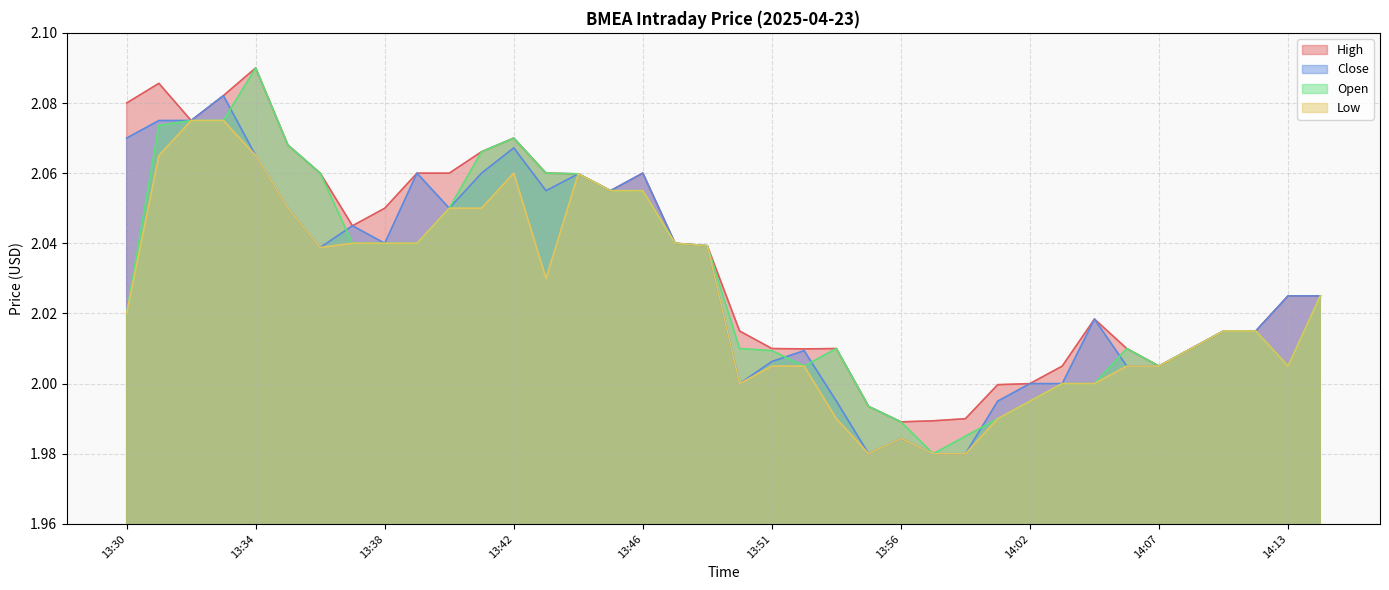

Reading left to right, extract all data points from this chart.

High: 13:30=2.1	13:31=2.1	13:32=2.1	13:33=2.1	13:34=2.1	13:35=2.1	13:36=2.1	13:37=2.0	13:38=2.0	13:39=2.1	13:40=2.1	13:41=2.1	13:42=2.1	13:43=2.1	13:44=2.1	13:45=2.1	13:46=2.1	13:48=2.0	13:49=2.0	13:50=2.0	13:51=2.0	13:53=2.0	13:54=2.0	13:55=2.0	13:56=2.0	13:57=2.0	13:59=2.0	14:00=2.0	14:02=2.0	14:03=2.0	14:04=2.0	14:05=2.0	14:07=2.0	14:08=2.0	14:11=2.0	14:12=2.0	14:13=2.0	14:14=2.0
Close: 13:30=2.1	13:31=2.1	13:32=2.1	13:33=2.1	13:34=2.1	13:35=2.0	13:36=2.0	13:37=2.0	13:38=2.0	13:39=2.1	13:40=2.0	13:41=2.1	13:42=2.1	13:43=2.1	13:44=2.1	13:45=2.1	13:46=2.1	13:48=2.0	13:49=2.0	13:50=2.0	13:51=2.0	13:53=2.0	13:54=2.0	13:55=2.0	13:56=2.0	13:57=2.0	13:59=2.0	14:00=2.0	14:02=2.0	14:03=2.0	14:04=2.0	14:05=2.0	14:07=2.0	14:08=2.0	14:11=2.0	14:12=2.0	14:13=2.0	14:14=2.0
Open: 13:30=2.0	13:31=2.1	13:32=2.1	13:33=2.1	13:34=2.1	13:35=2.1	13:36=2.1	13:37=2.0	13:38=2.0	13:39=2.0	13:40=2.0	13:41=2.1	13:42=2.1	13:43=2.1	13:44=2.1	13:45=2.1	13:46=2.1	13:48=2.0	13:49=2.0	13:50=2.0	13:51=2.0	13:53=2.0	13:54=2.0	13:55=2.0	13:56=2.0	13:57=2.0	13:59=2.0	14:00=2.0	14:02=2.0	14:03=2.0	14:04=2.0	14:05=2.0	14:07=2.0	14:08=2.0	14:11=2.0	14:12=2.0	14:13=2.0	14:14=2.0
Low: 13:30=2.0	13:31=2.1	13:32=2.1	13:33=2.1	13:34=2.1	13:35=2.0	13:36=2.0	13:37=2.0	13:38=2.0	13:39=2.0	13:40=2.0	13:41=2.0	13:42=2.1	13:43=2.0	13:44=2.1	13:45=2.1	13:46=2.1	13:48=2.0	13:49=2.0	13:50=2.0	13:51=2.0	13:53=2.0	13:54=2.0	13:55=2.0	13:56=2.0	13:57=2.0	13:59=2.0	14:00=2.0	14:02=2.0	14:03=2.0	14:04=2.0	14:05=2.0	14:07=2.0	14:08=2.0	14:11=2.0	14:12=2.0	14:13=2.0	14:14=2.0